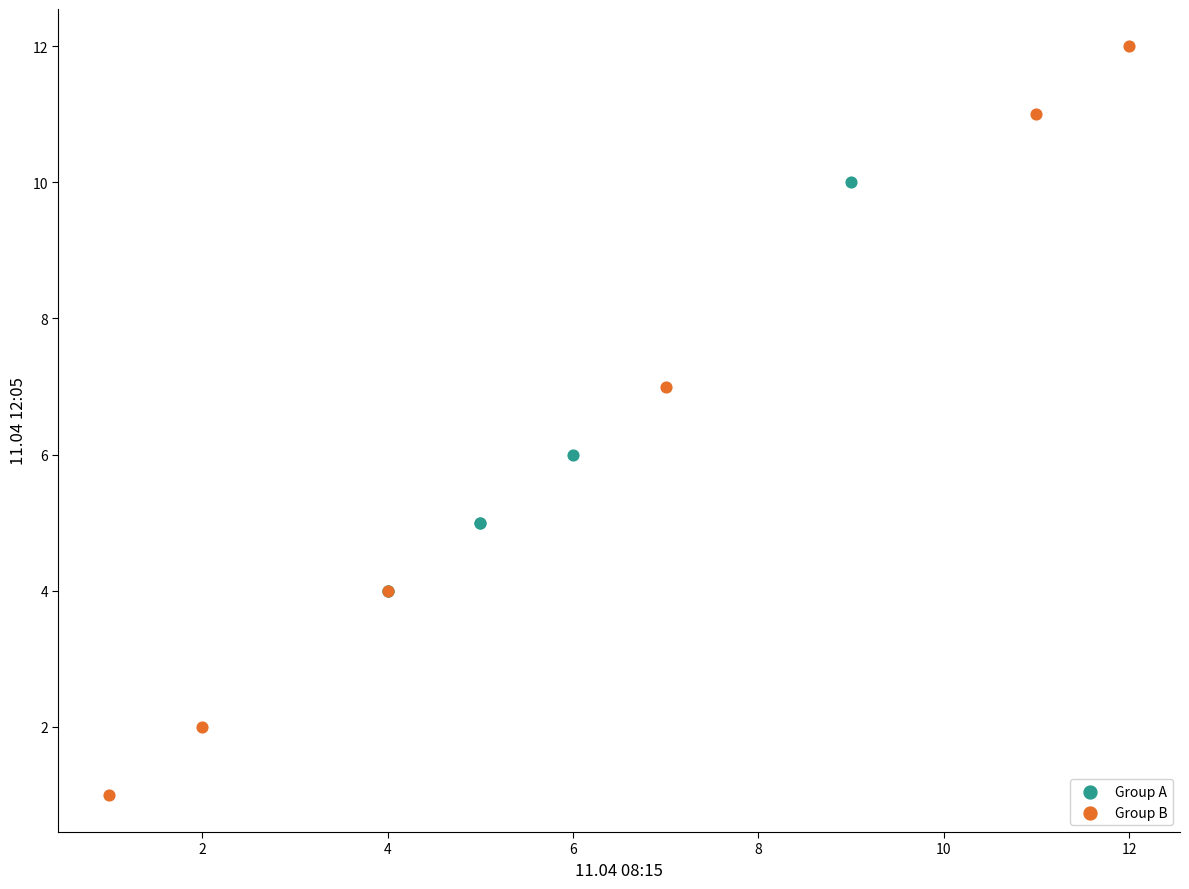

Which series contains the lowest Y value?

Group B